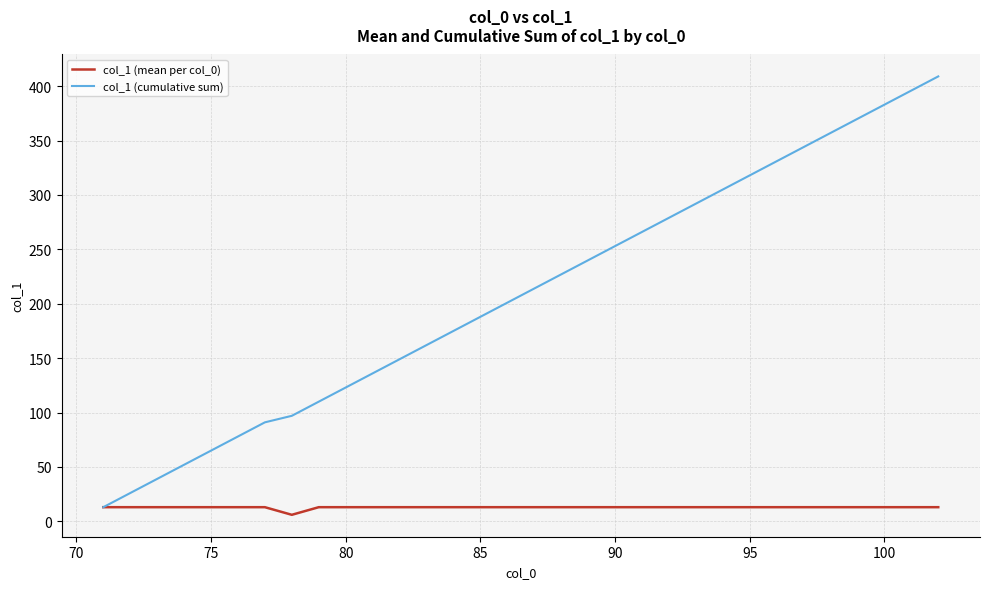

Which series has the largest total across all categories?

col_1 (cumulative sum)